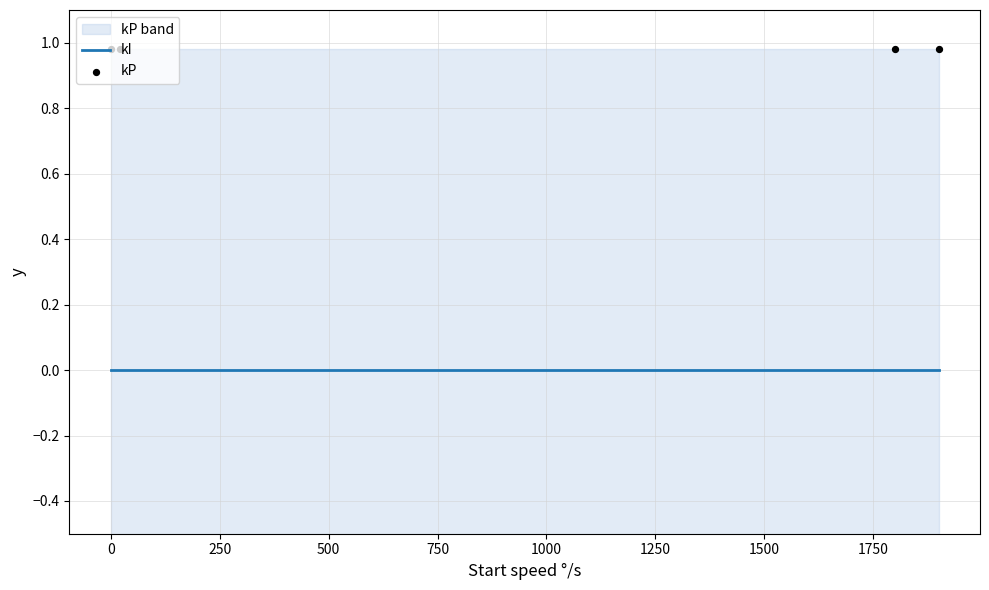

What are all the series names shown in the legend?

kI, kP